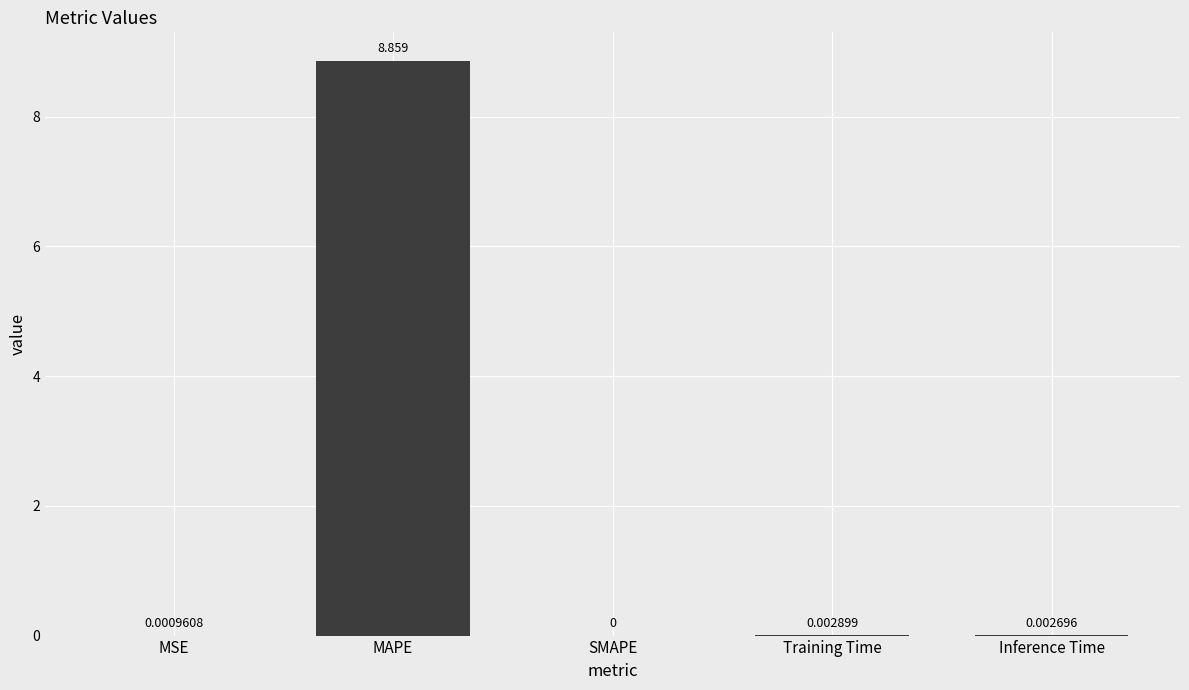

Which category has the highest value across all series?

MAPE